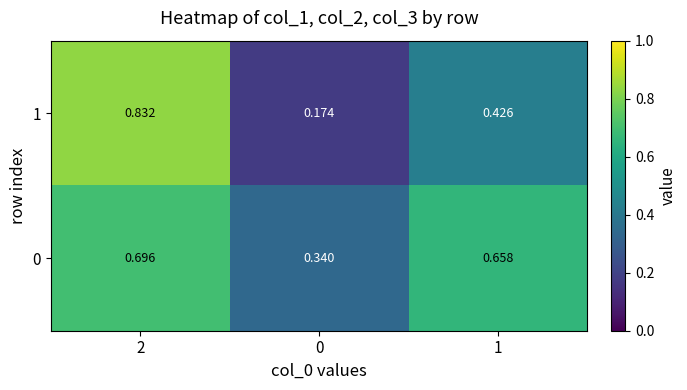

At how many categories does at least one series exceed 0?

3